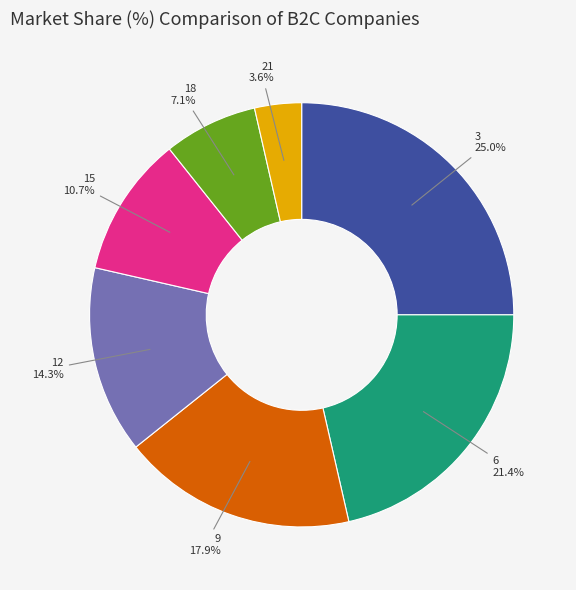

True or false: 6 accounts for 21% of the total.

True